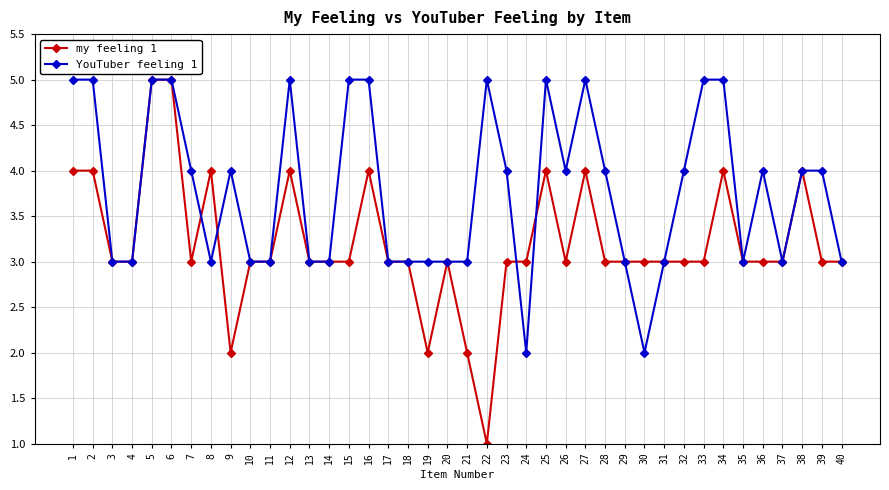

Rank the series at 12 from highest to lowest value.

YouTuber feeling 1, my feeling 1